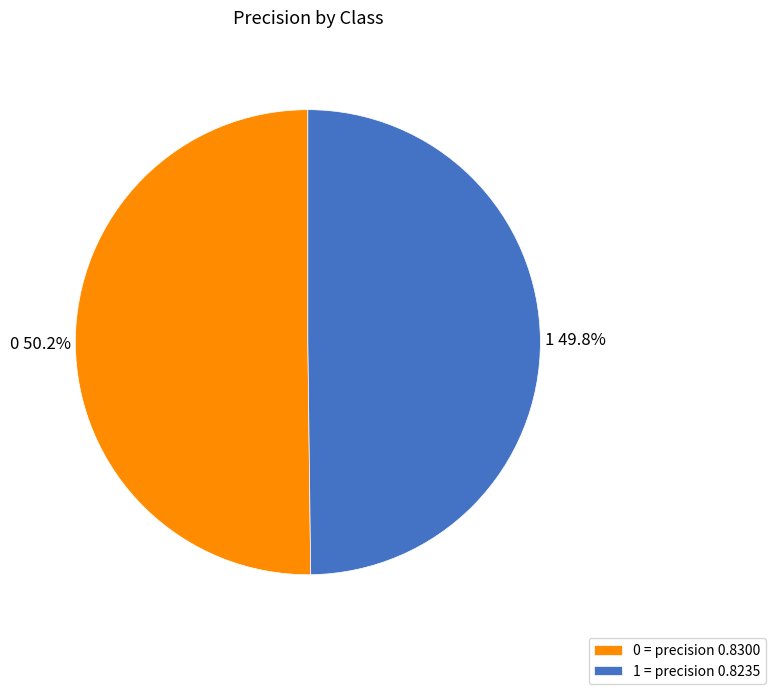

How many slices are in this pie chart?

2